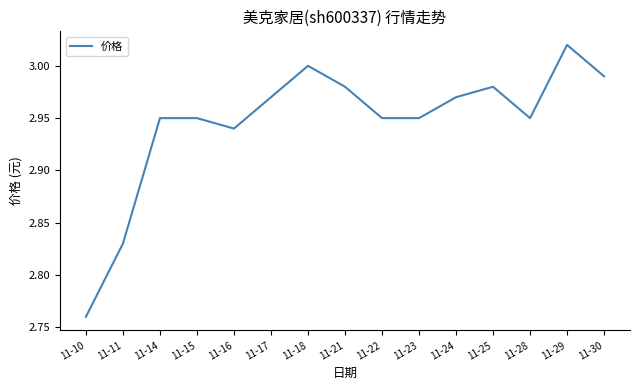

At which label is the value closest to 2?

11-10